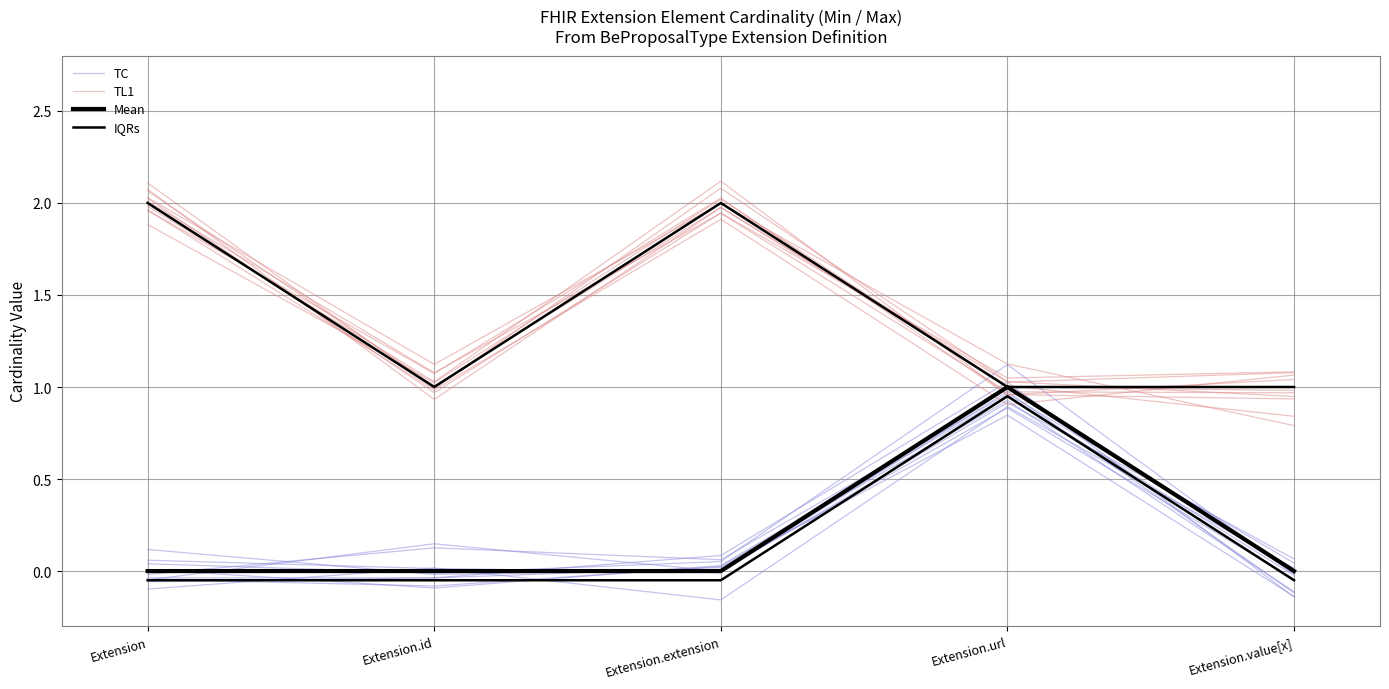

What is the maximum value for TL1?

2.0